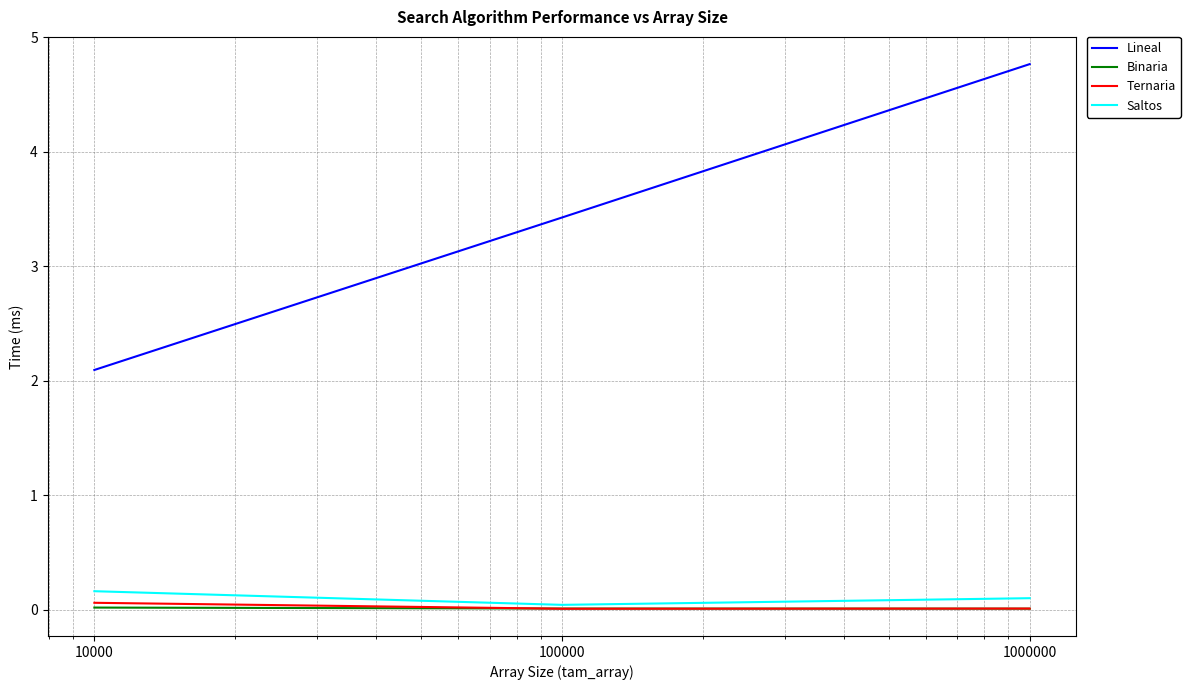

Which series has the largest total across all categories?

Lineal